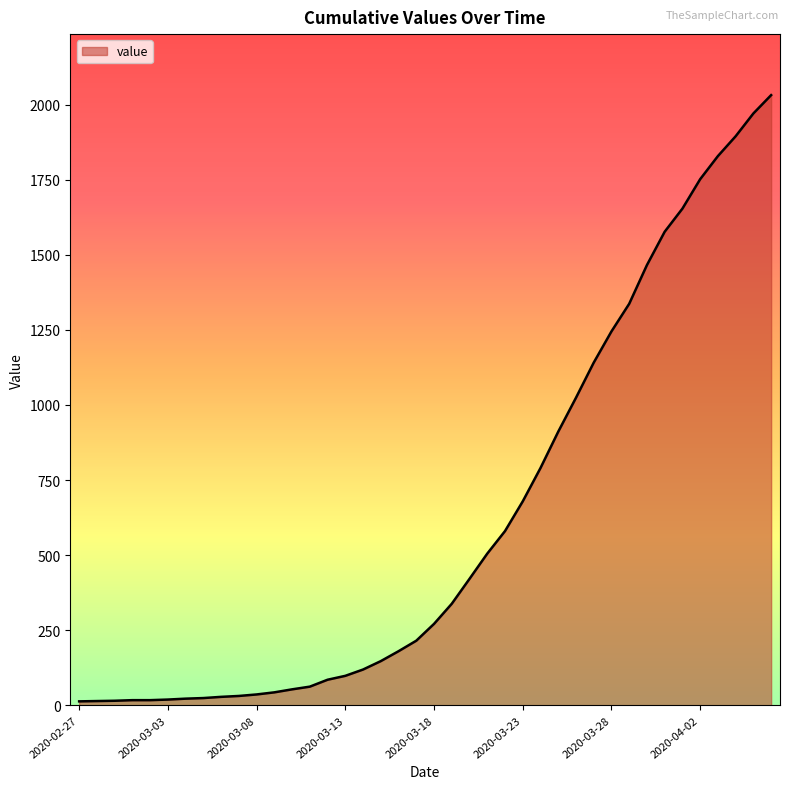

What is the minimum value shown in the chart?

13